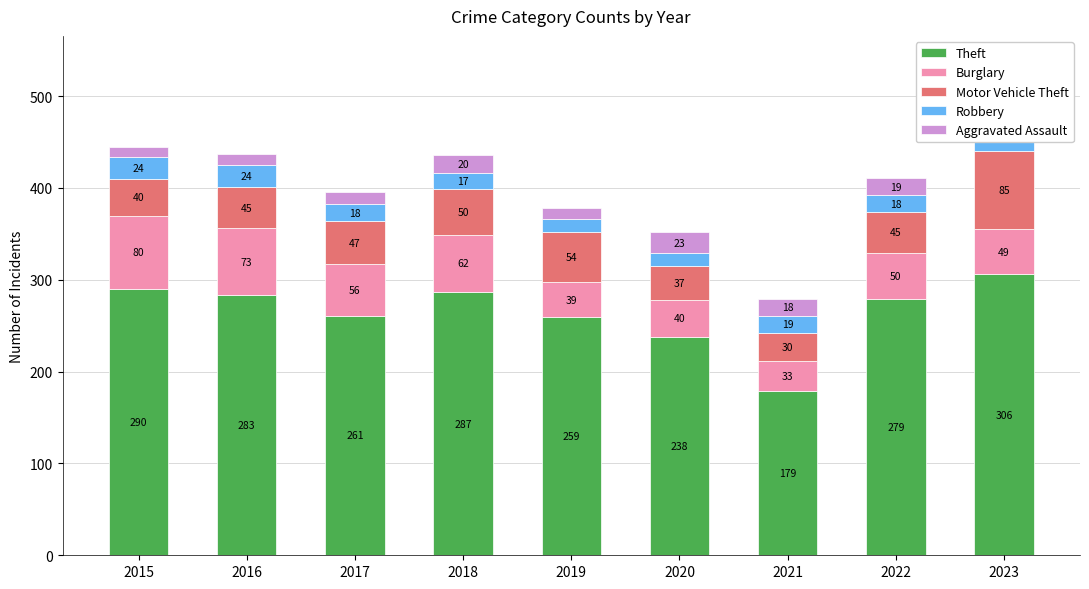

Between 2015 and 2020, which is larger?

2015